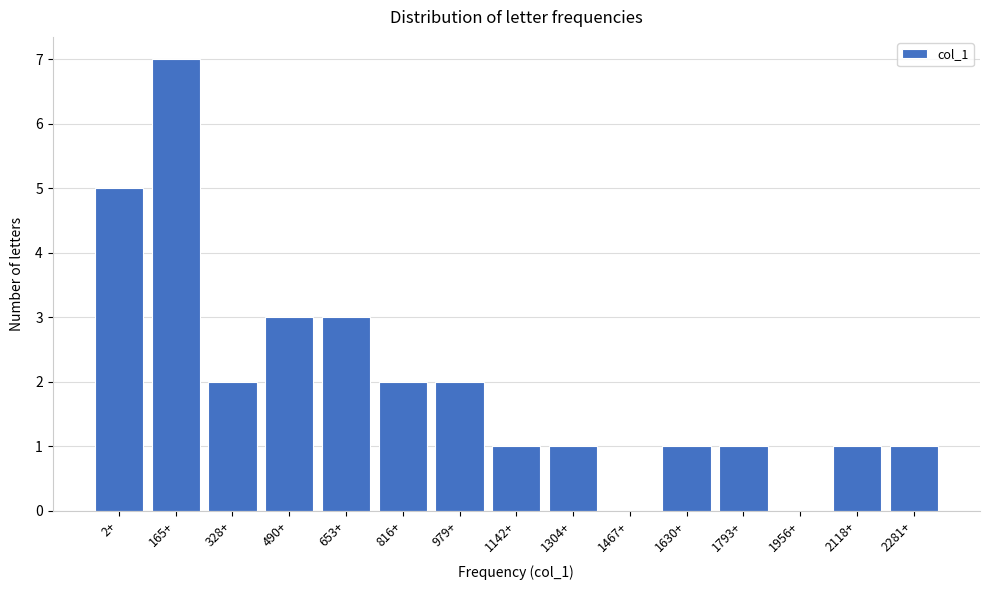

Reading left to right, transcribe all the data shown in this chart.

2+=5	165+=7	328+=2	490+=3	653+=3	816+=2	979+=2	1142+=1	1304+=1	1467+=0	1630+=1	1793+=1	1956+=0	2118+=1	2281+=1